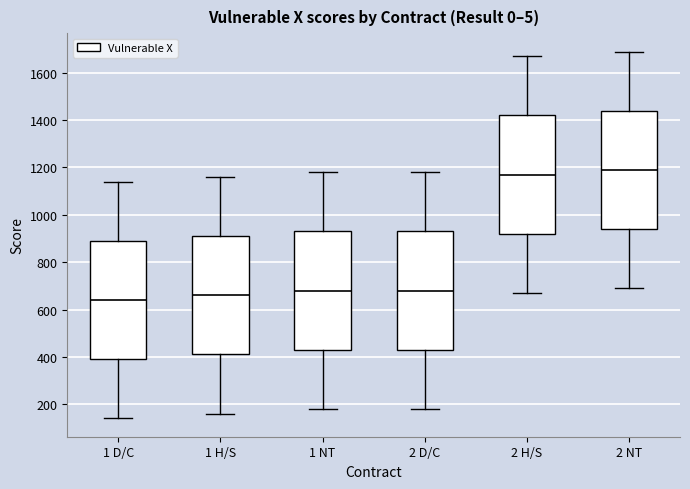

Reading left to right, transcribe this box plot: for each box, give where its median line is, the range the box spans, and where its two whiskers end, as read against the y-axis. The values are not printed on the chart, so give them approximately, as read against the axis.

1 D/C: median 640, box 400 to 900, whiskers 140 to 1140
1 H/S: median 660, box 420 to 920, whiskers 160 to 1160
1 NT: median 680, box 440 to 940, whiskers 180 to 1180
2 D/C: median 680, box 440 to 940, whiskers 180 to 1180
2 H/S: median 1180, box 920 to 1420, whiskers 680 to 1680
2 NT: median 1200, box 940 to 1440, whiskers 700 to 1700